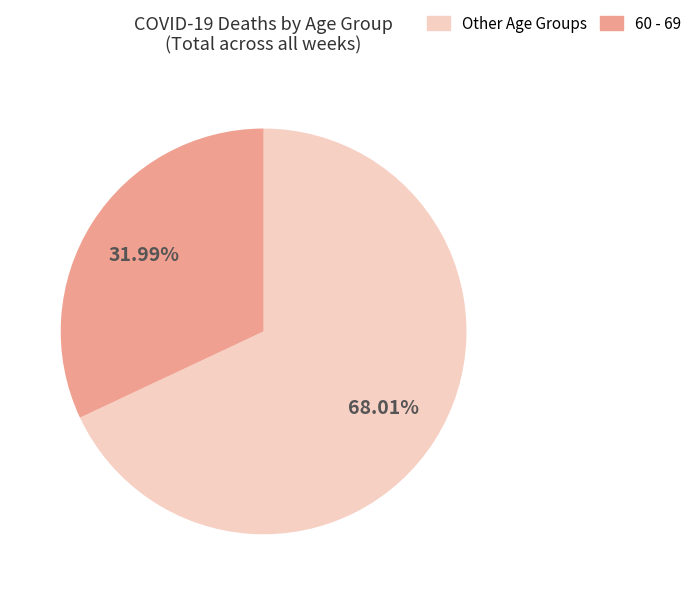

Is there a majority slice in this chart?

Yes